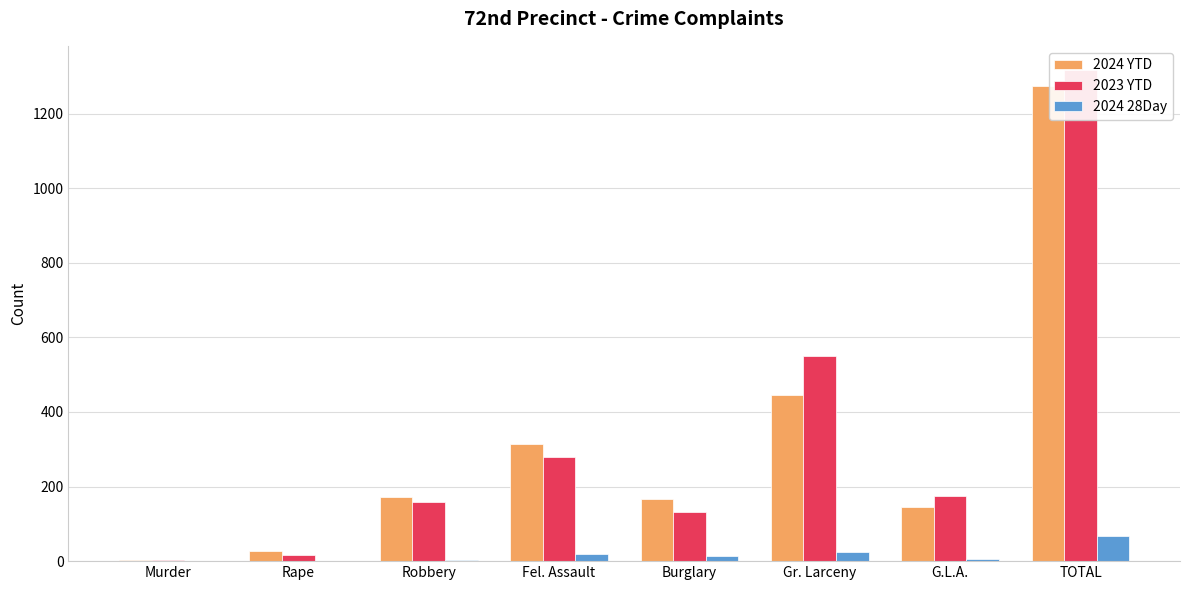

What is the value of the 2024 YTD bar at the 7th from the left?

144